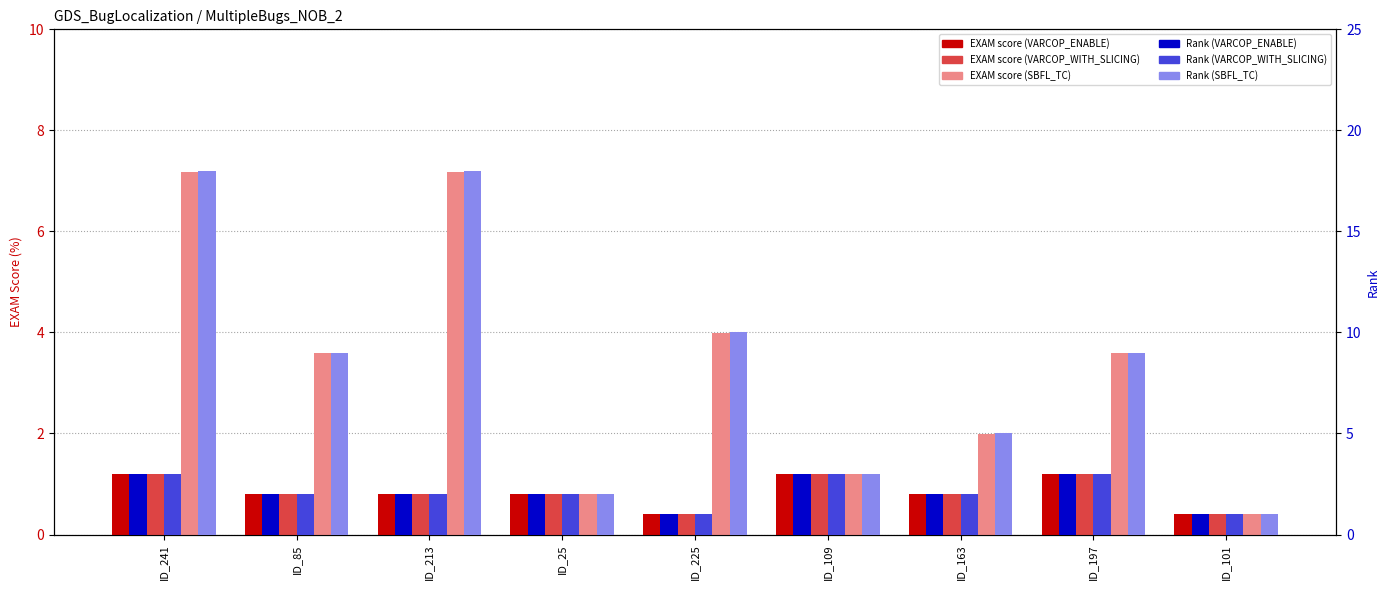

Which category has the highest value in the SBFL_TC:EXAM series?

ID_241